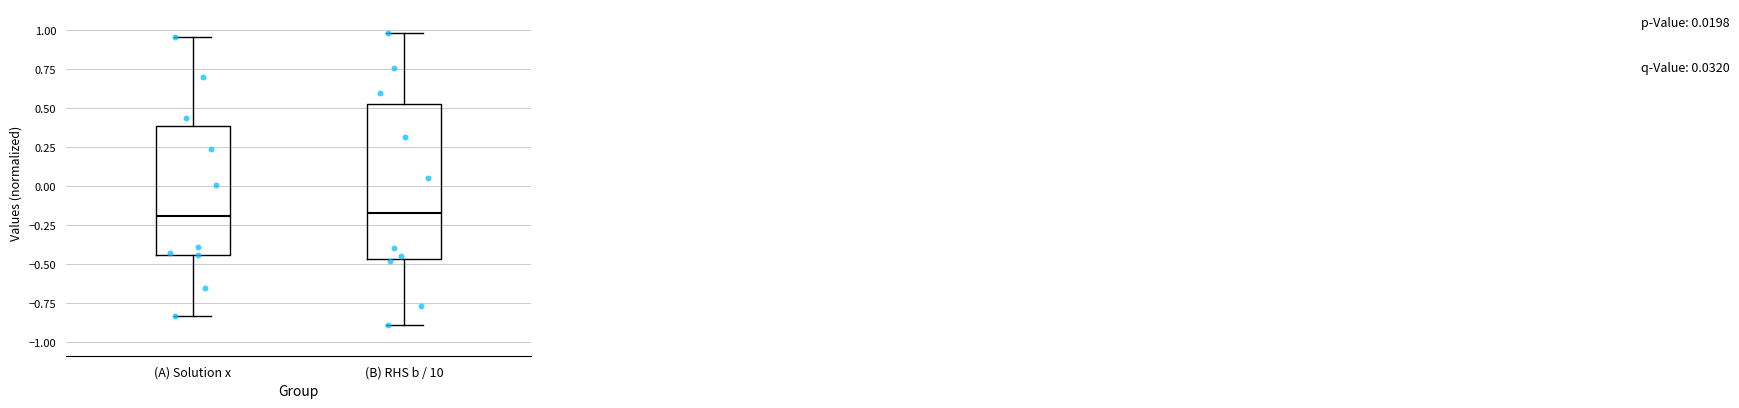

Where does the lower whisker of the box for (A) Solution x end on the y-axis? The values are not printed on the chart, so give them approximately, as read against the axis.

-0.85